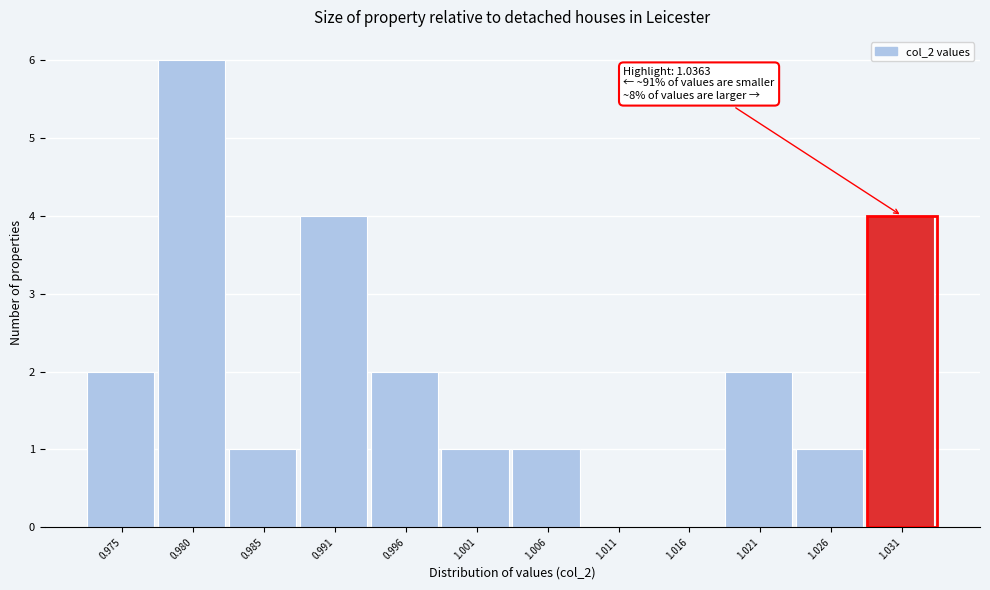

Reading left to right, extract all data points from this chart.

0.975=2	0.980=6	0.985=1	0.991=4	0.996=2	1.001=1	1.006=1	1.011=0	1.016=0	1.021=2	1.026=1	1.031=4